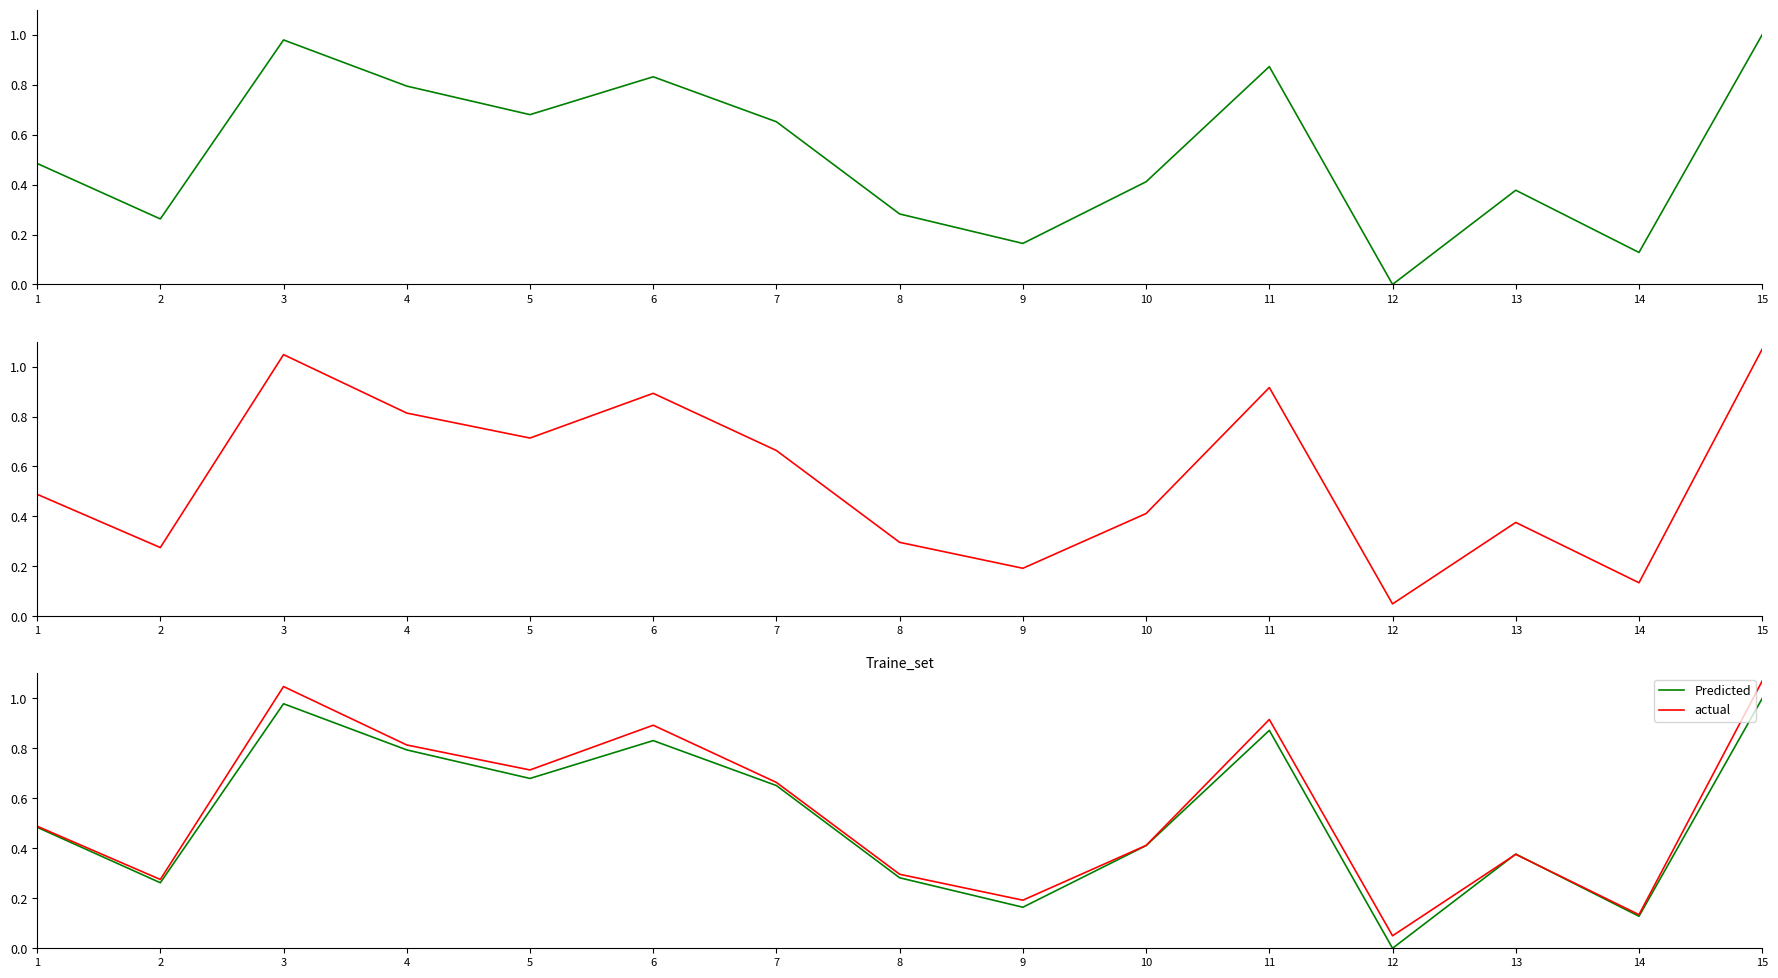

What is the difference between the actual values at 1 and 5?

0.2